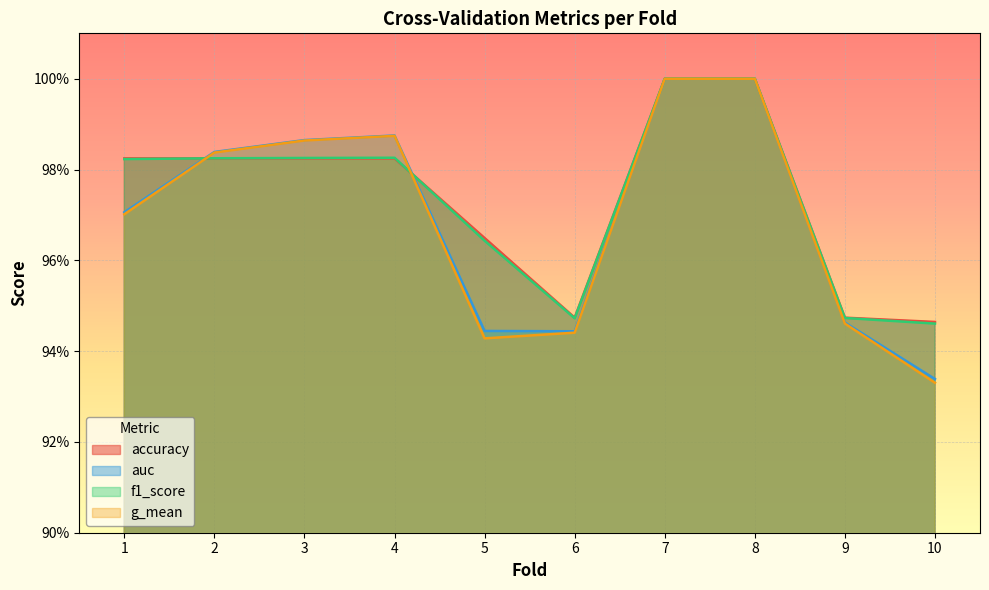

At how many categories does at least one series exceed 0?

10